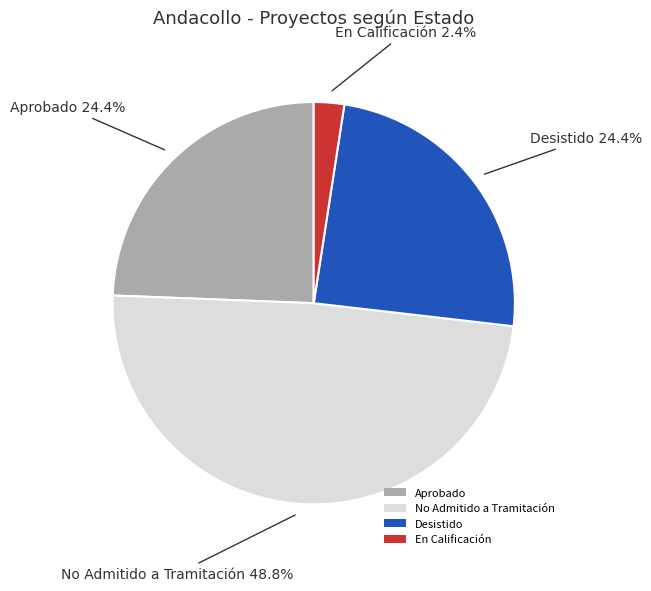

Count the number of slices in the pie.

4